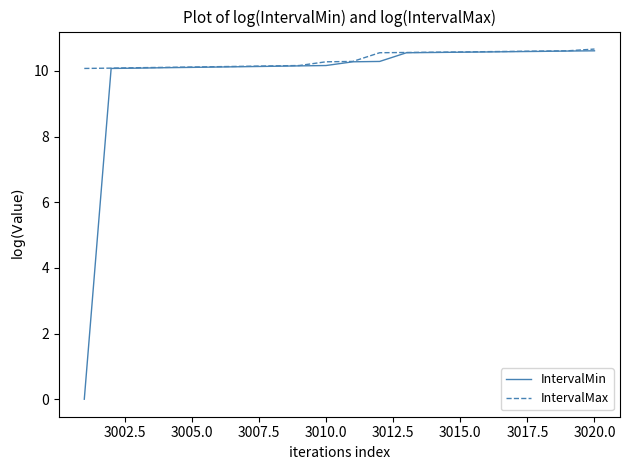

List the series in order of their overall mean, highest first.

IntervalMax, IntervalMin